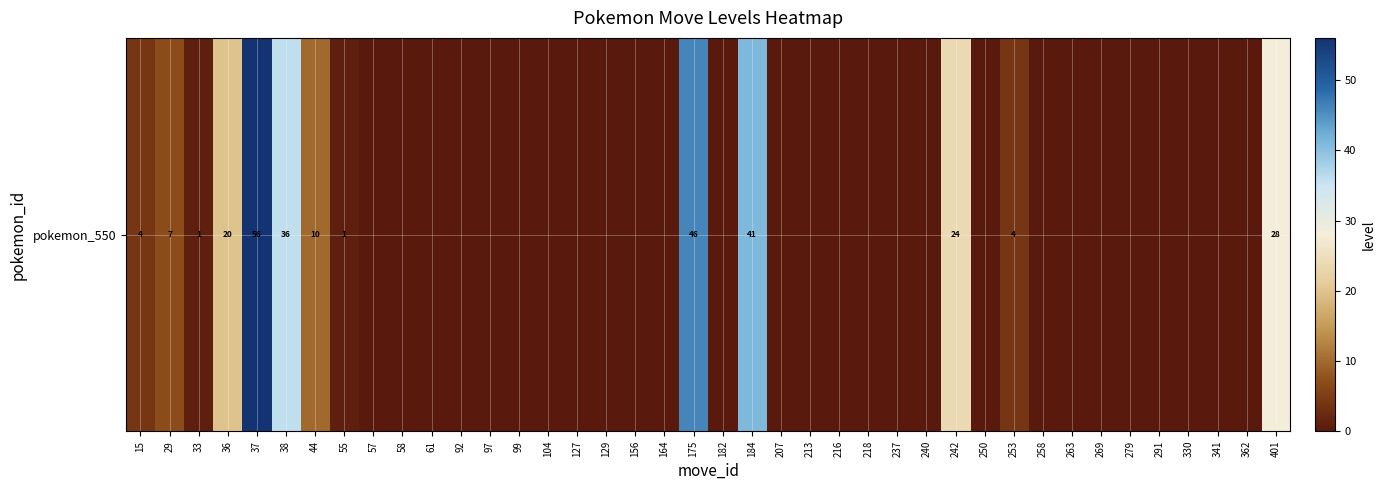

How many categories are shown in the chart?

40